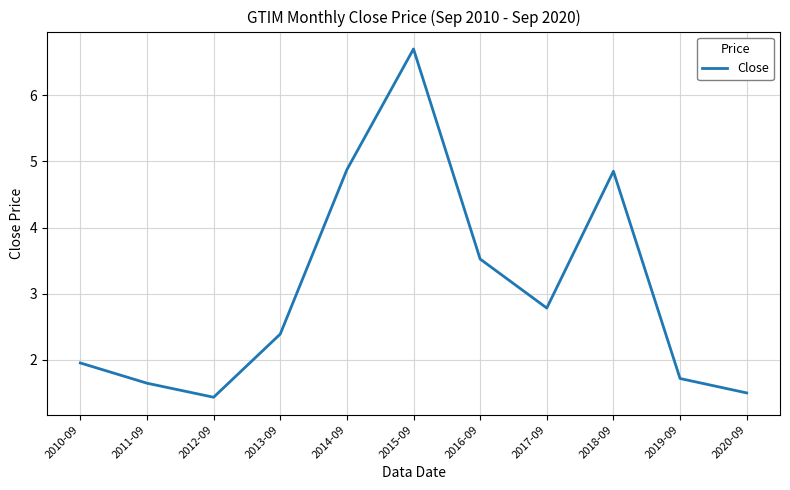

What is the greatest value displayed?

6.7